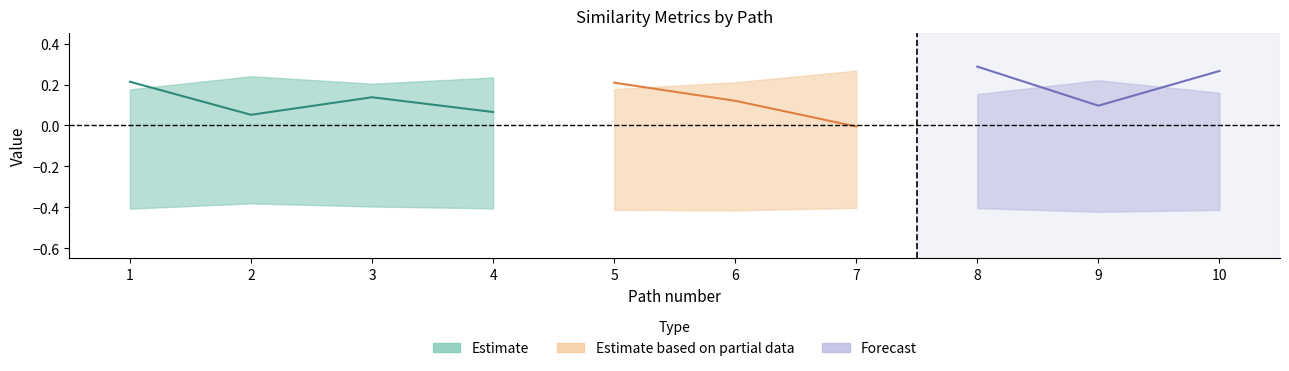

Does the chart have visible grid lines?

No